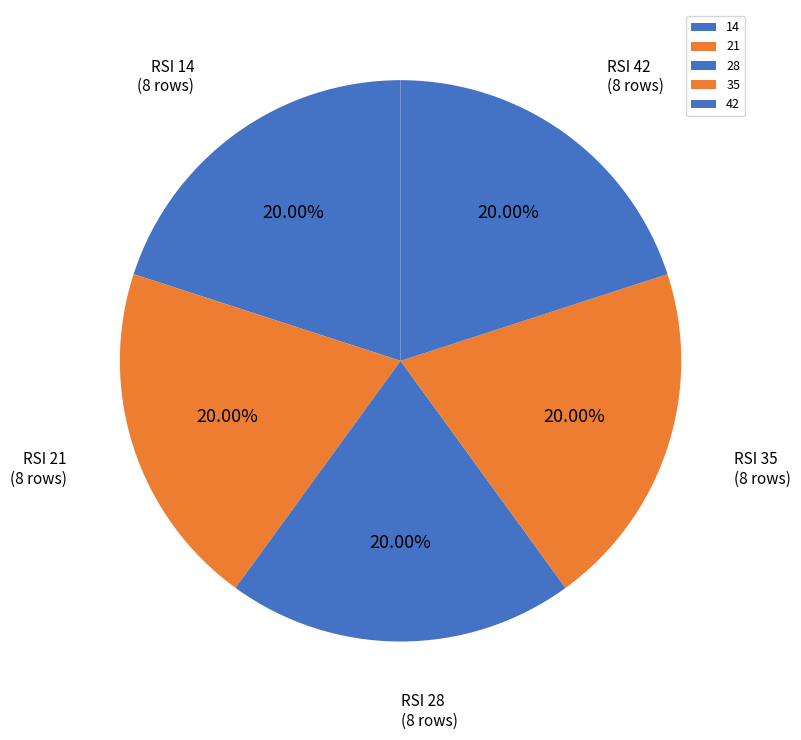

To the nearest percent, what is the combined percentage of 35 and 21?

40%